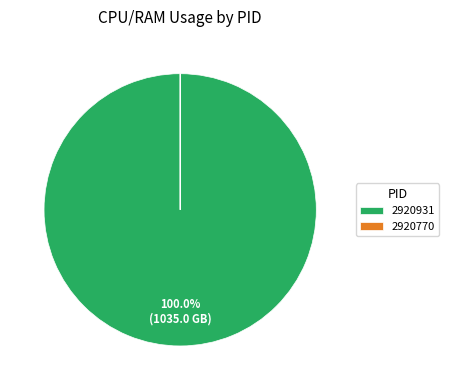

Which slice is the largest?

2920931